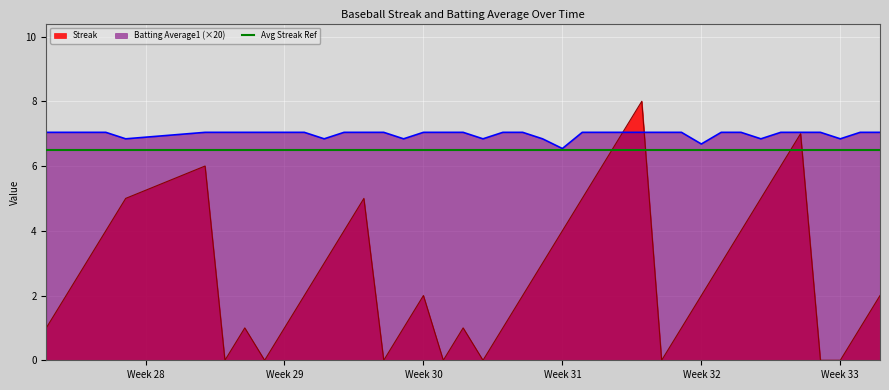

What is the lowest value of the Batting Average1 (×20) series?

6.5